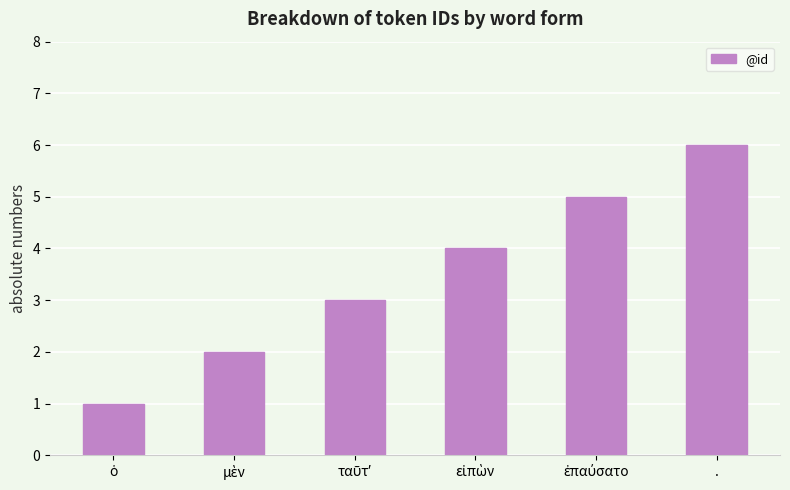

What is the average value?

4